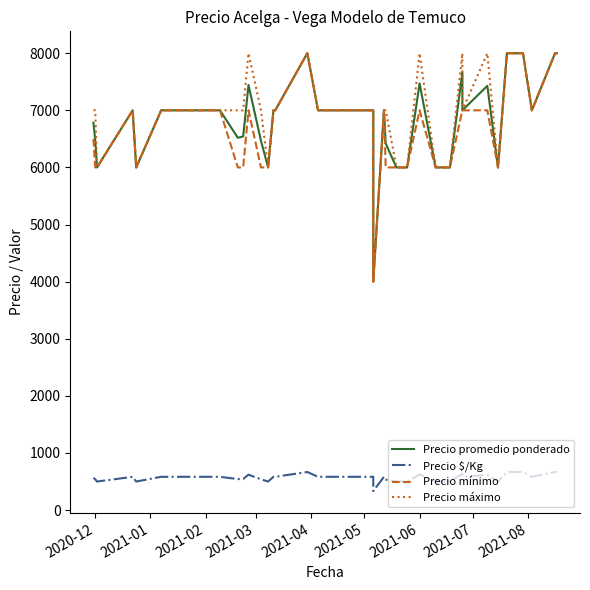

Is the value of Precio mínimo at 11 greater than the value of Precio máximo at 2021-05?

No